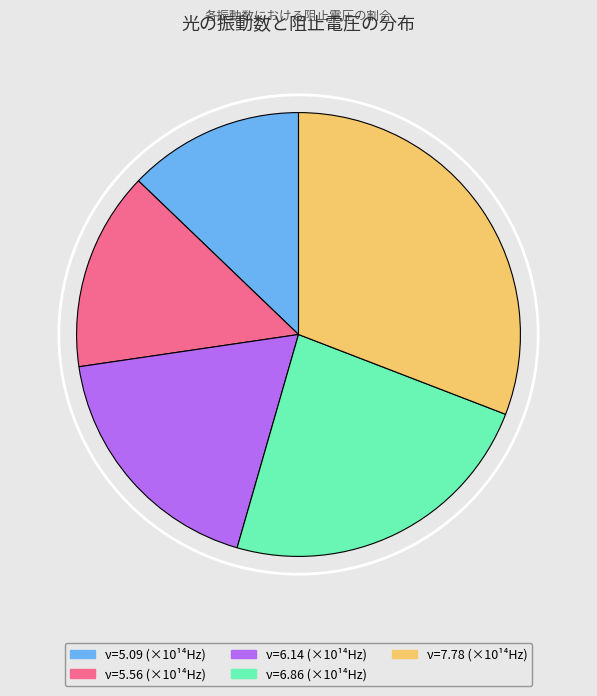

Does any single category account for the majority?

No